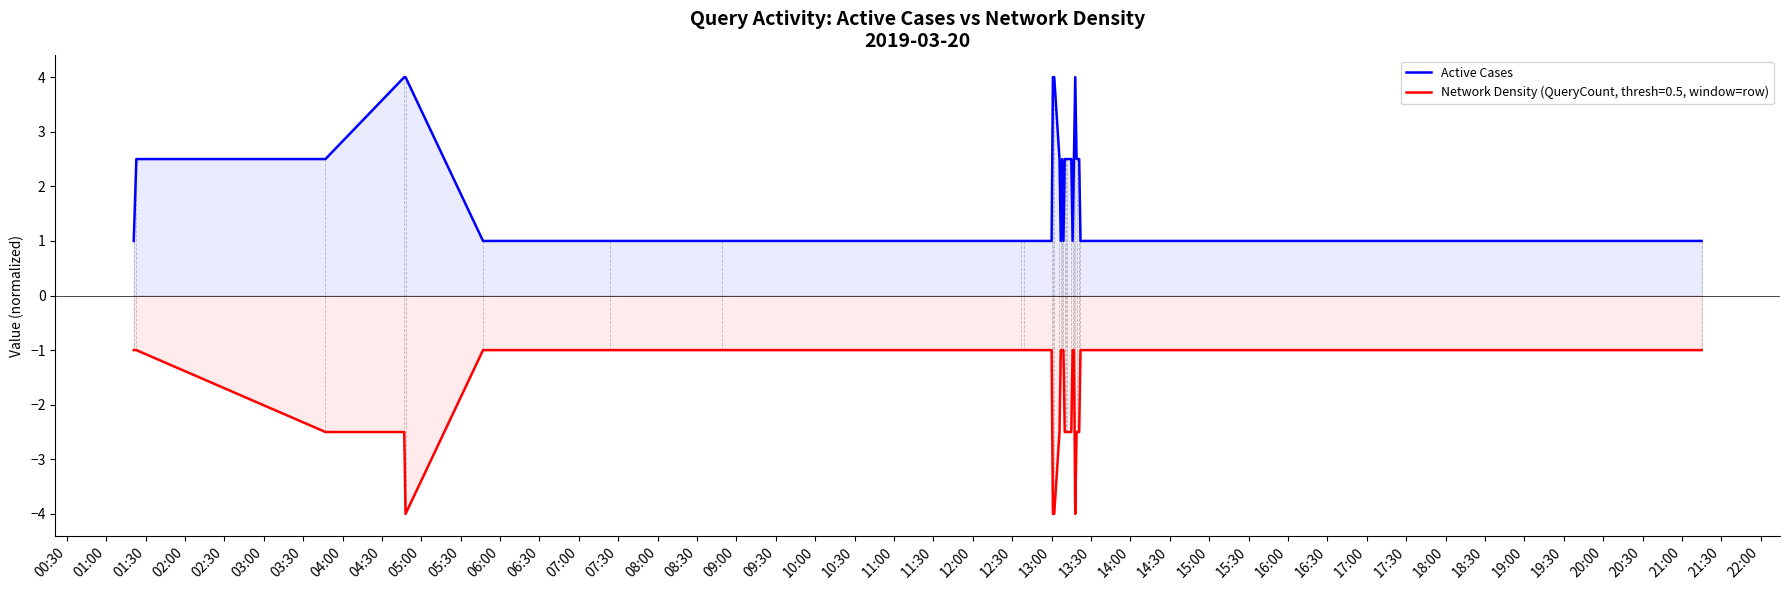

Rank the series by their maximum value, from highest to lowest.

Active Cases, Network Density (QueryCount, thresh=0.5, window=row)